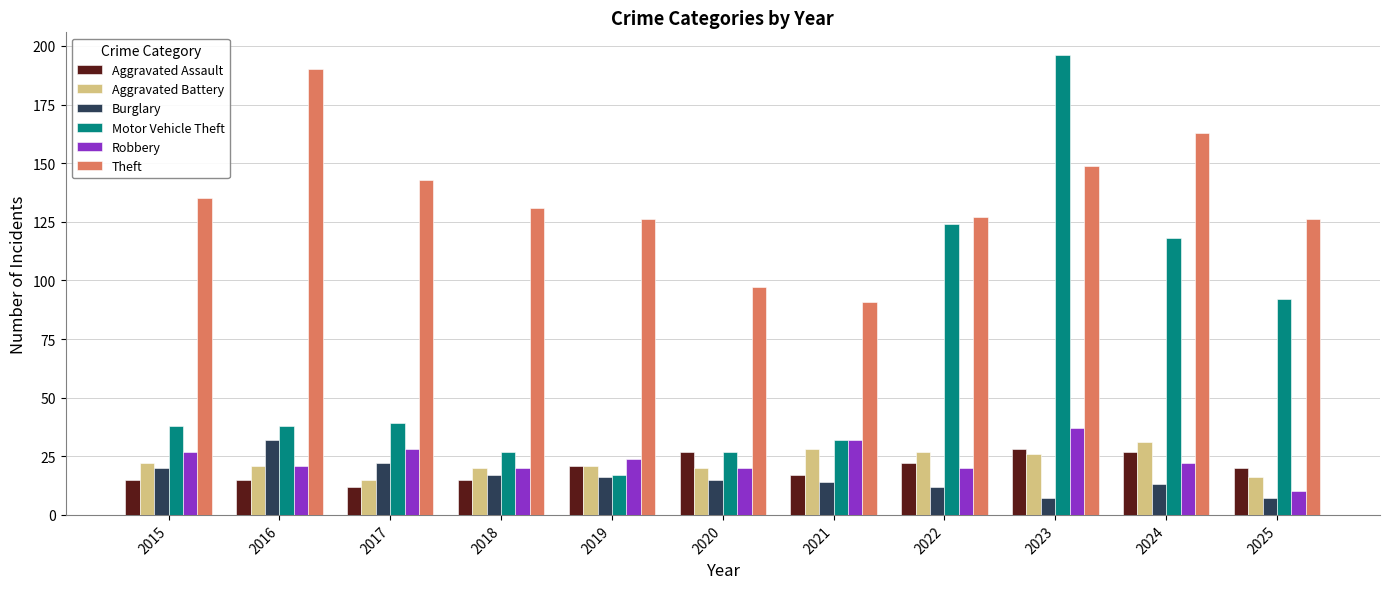

What is the difference between the maximum and minimum values in the Burglary series?

25